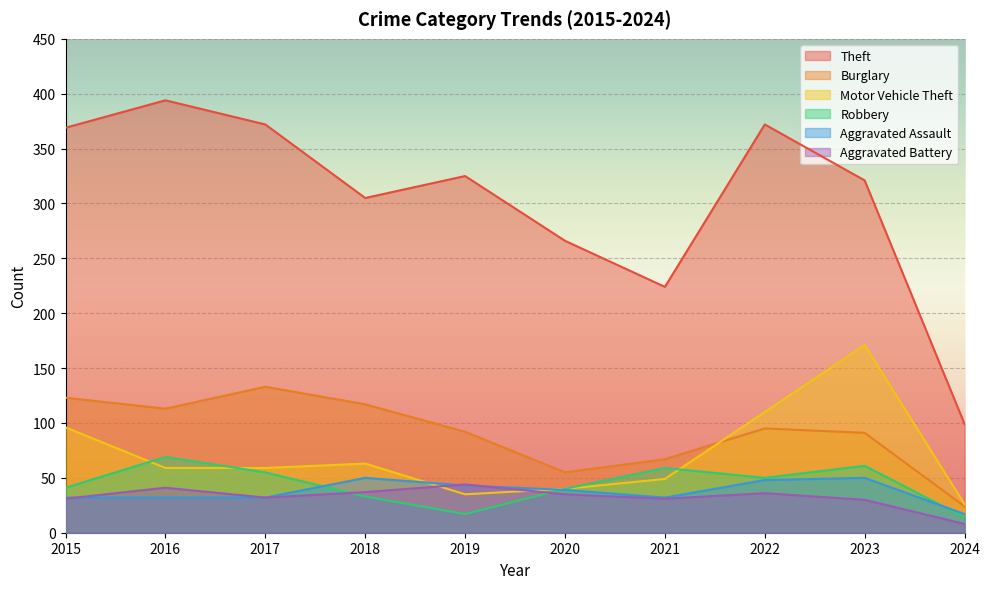

What is the value of the Aggravated Assault point at the 4th from the left?

50